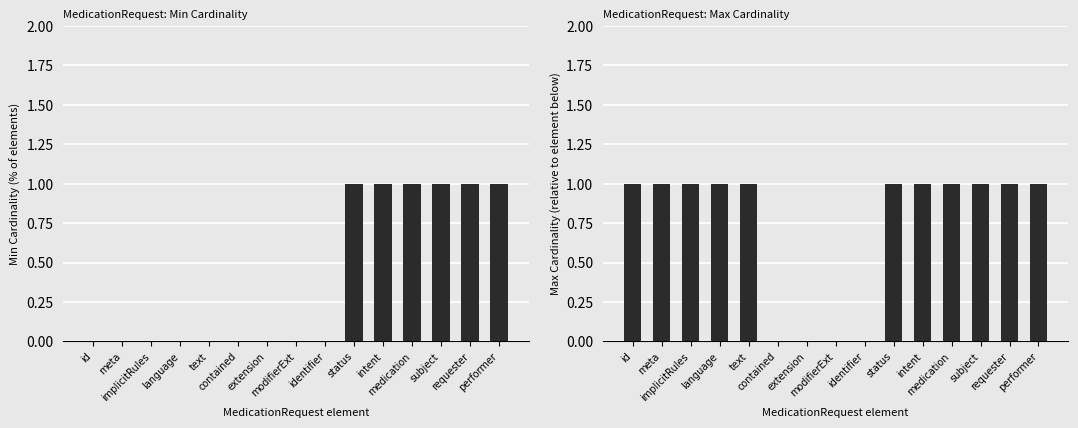

How many positive values does the Max Cardinality series have?

11